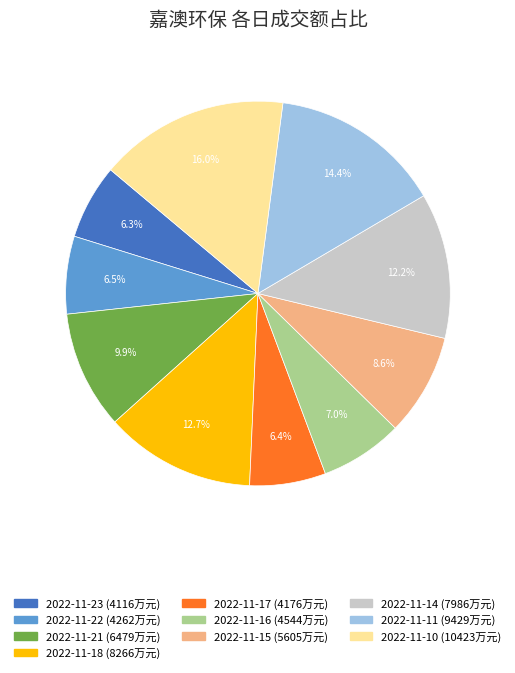

Does 2022-11-22 represent more than half of the total?

No